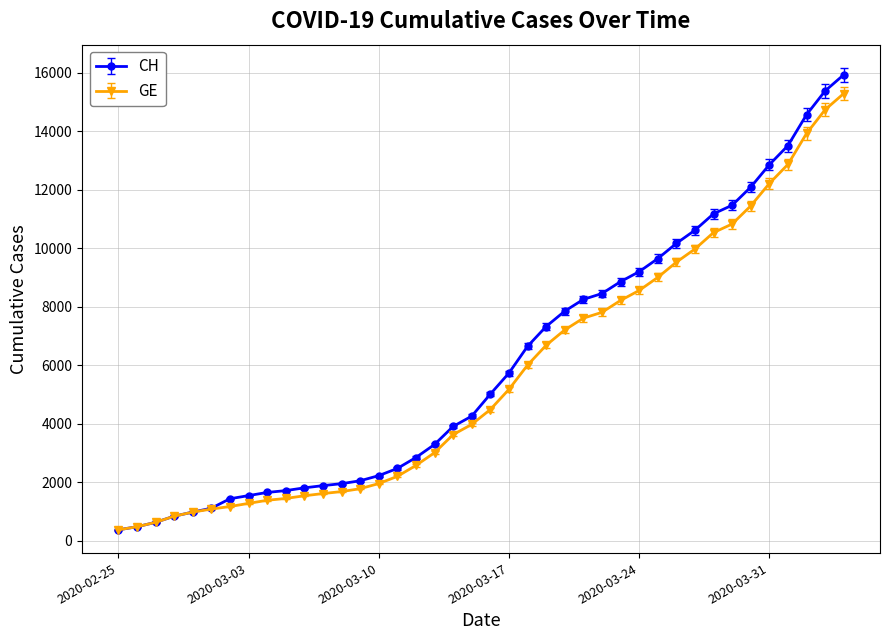

How many data points does each series have?

40